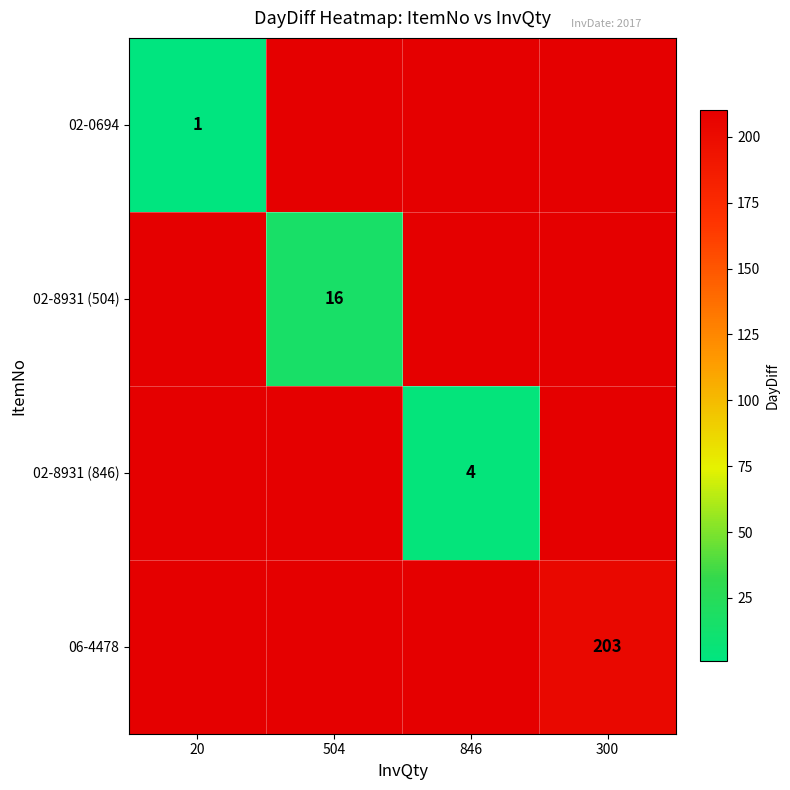

Is the value of 02-8931 (846) at 300 greater than the value of 02-0694 at 20?

No